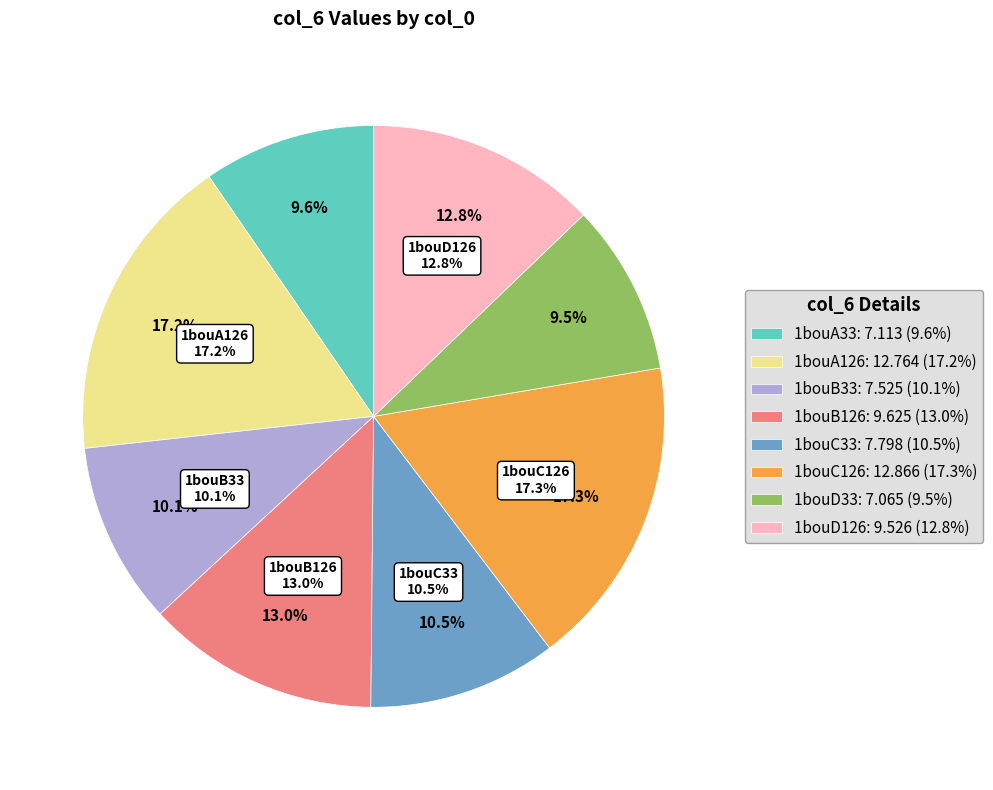

Which slice is the smallest?

1bouD33